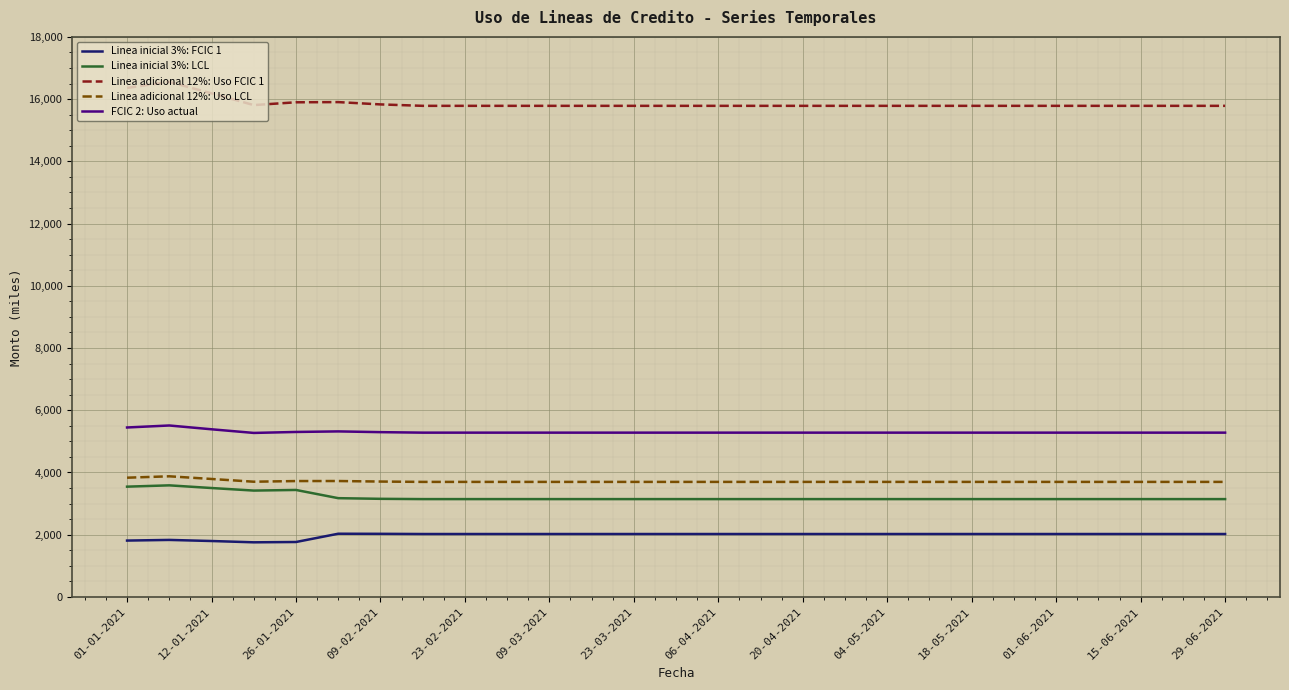

What is the difference between the maximum and second lowest values in the Linea adicional 12%: Uso FCIC 1 series?

770